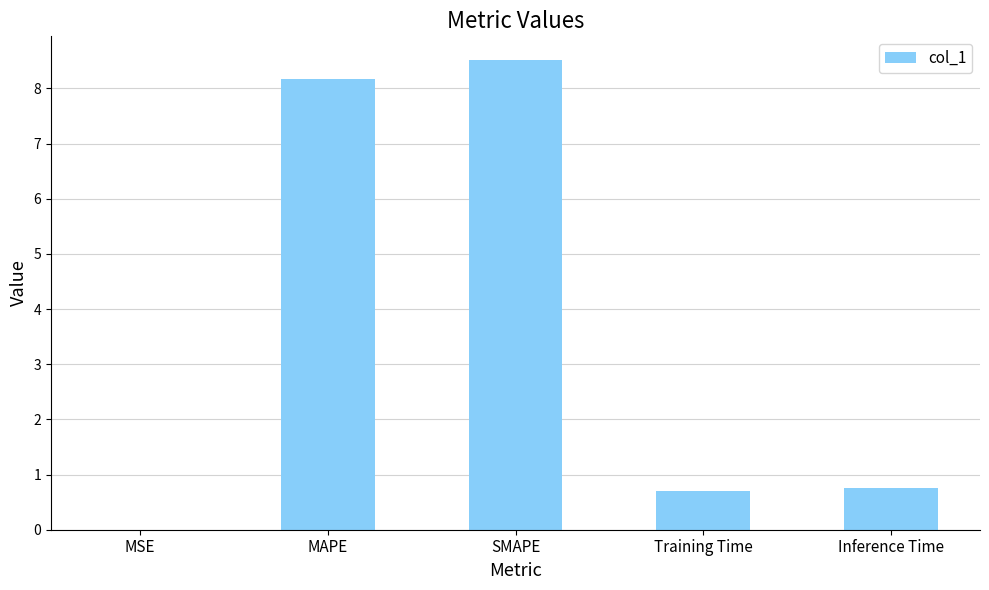

Are the bars horizontal?

No